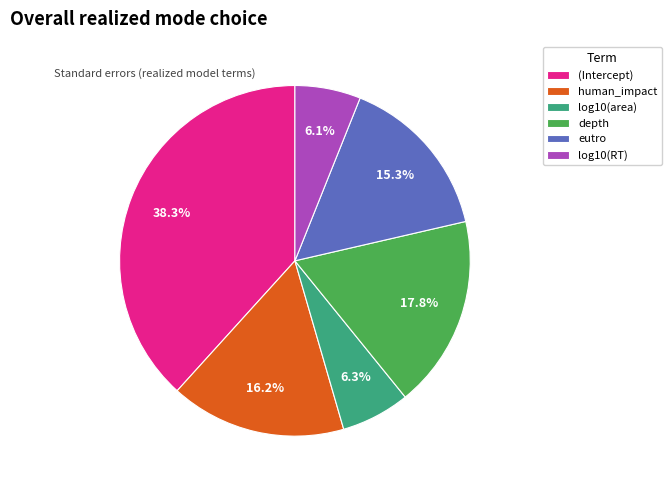

To the nearest percent, what is the difference between the human_impact and depth slice percentages?

2%